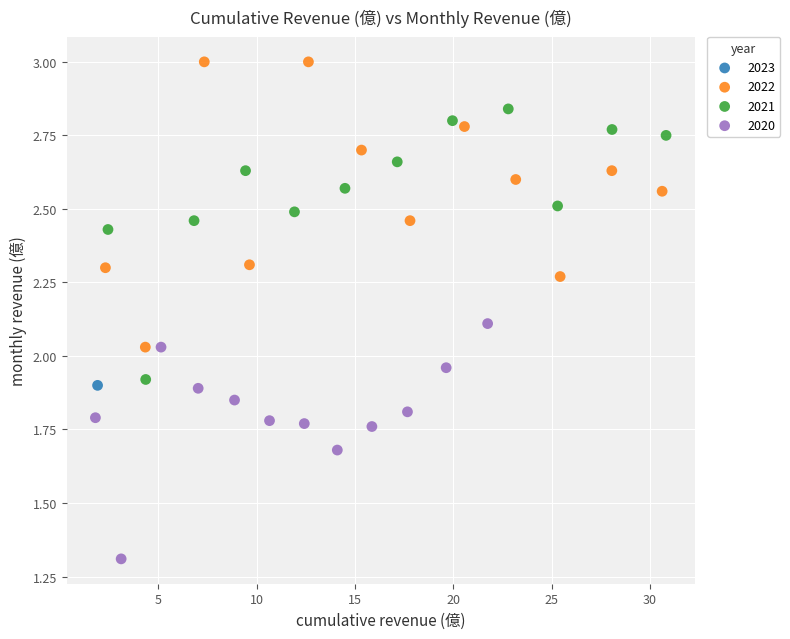

What are all the series names shown in the legend?

2023, 2022, 2021, 2020